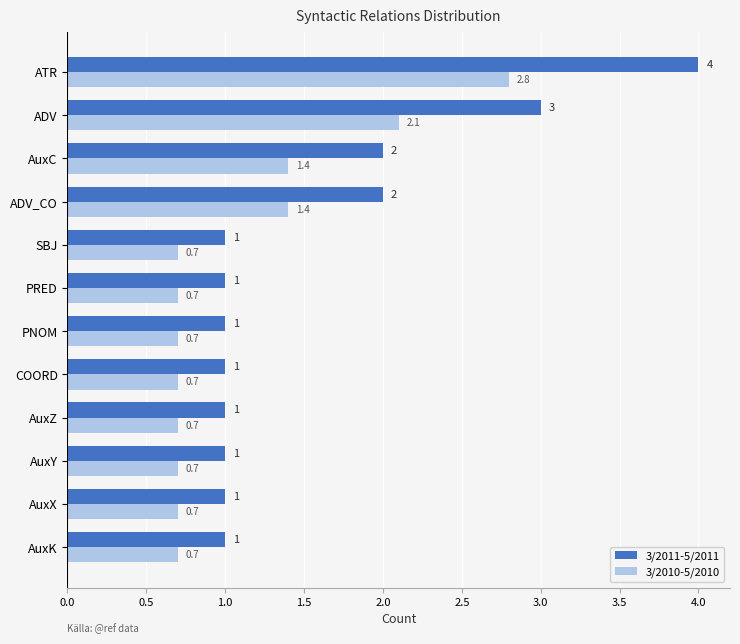

How many data points does each series have?

12